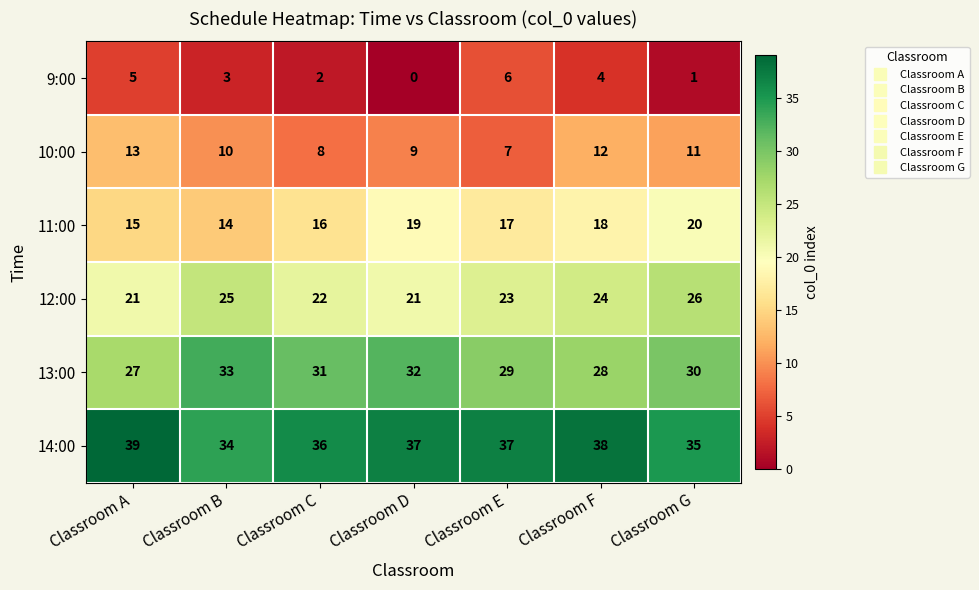

List the series in order of their peak value, highest first.

14:00, 13:00, 12:00, 11:00, 10:00, 9:00